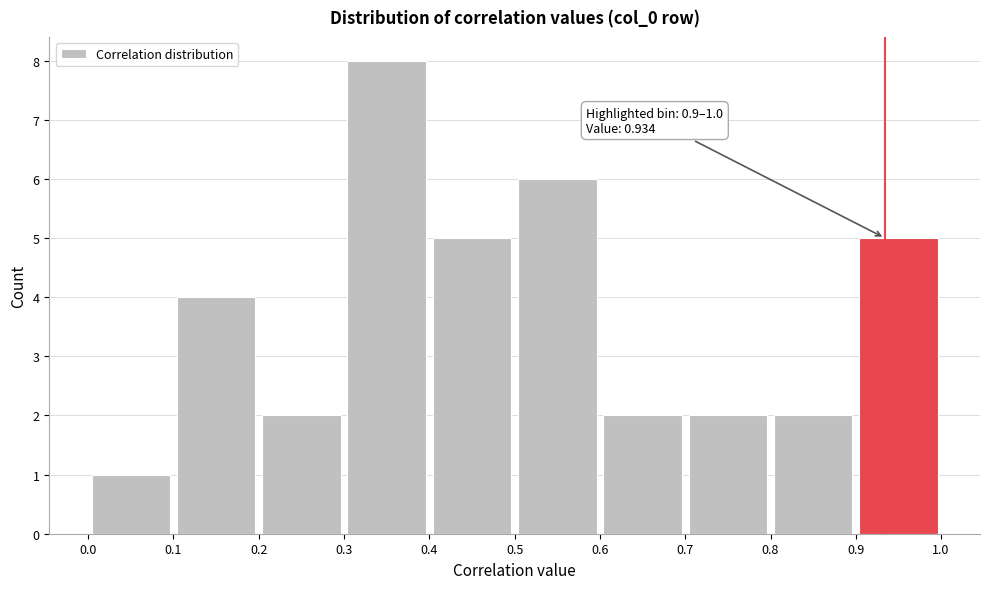

Which range on the x-axis has the tallest bar?

0.3 to 0.4